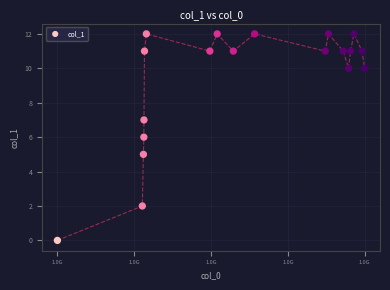

What is the range of X values (max minus min)?

10134803